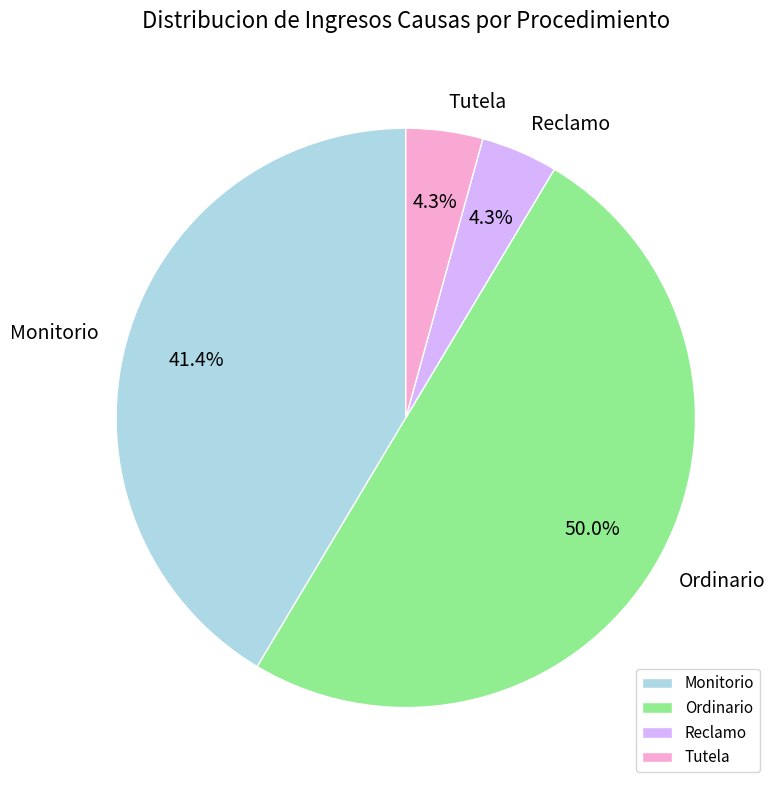

True or false: Ordinario accounts for 50% of the total.

True